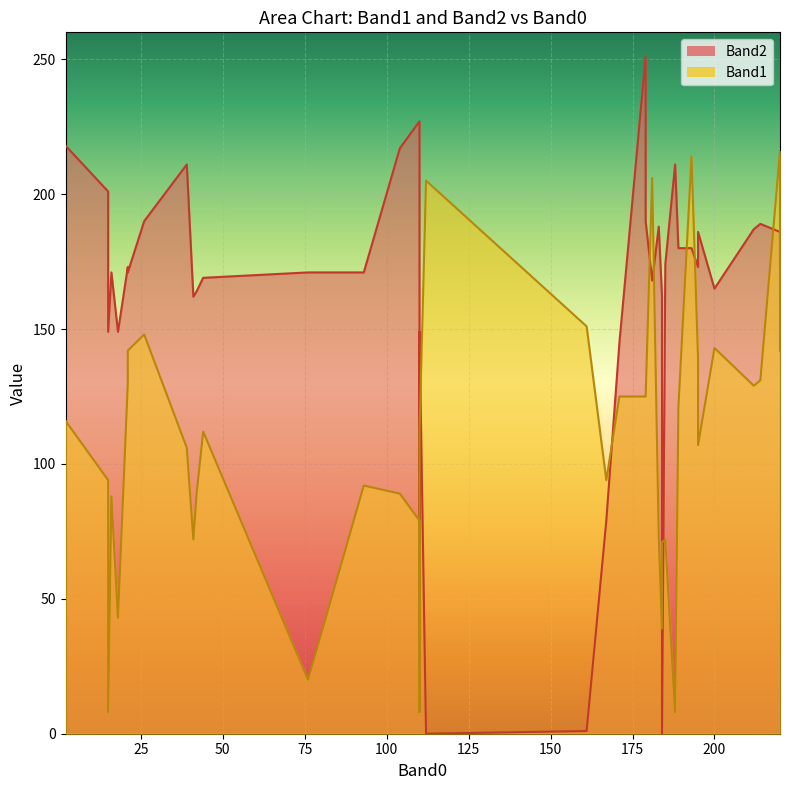

True or false: Band2 has more than 0 interior local peaks.

True